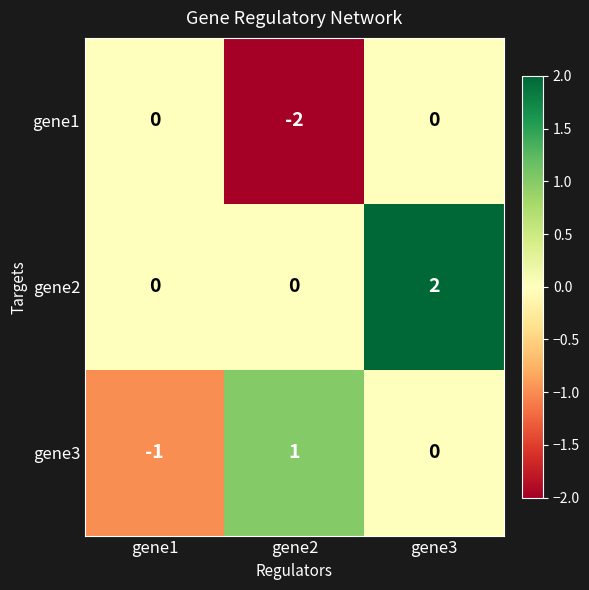

Rank the series by their maximum value, from highest to lowest.

gene2, gene3, gene1